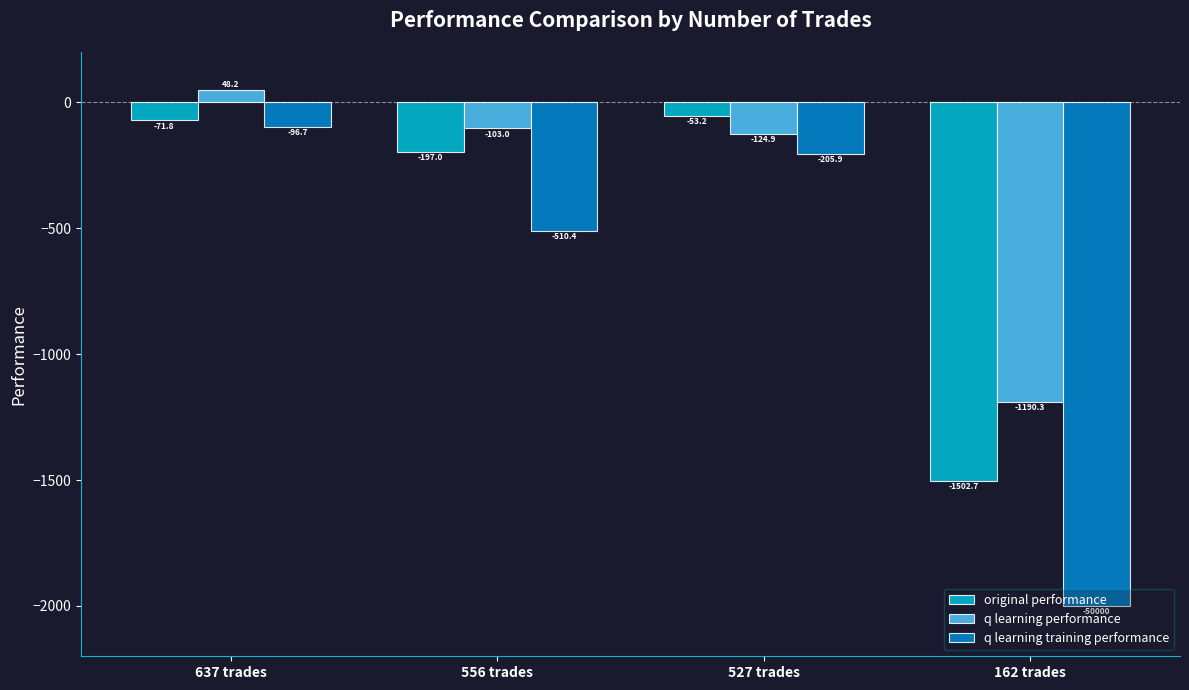

Reading left to right, extract all data points from this chart.

original performance: -71.8	-197.0	-53.2	-1502.7
q learning performance: 48.2	-103.0	-124.9	-1190.3
q learning training performance: -96.7	-510.4	-205.9	-2000.0